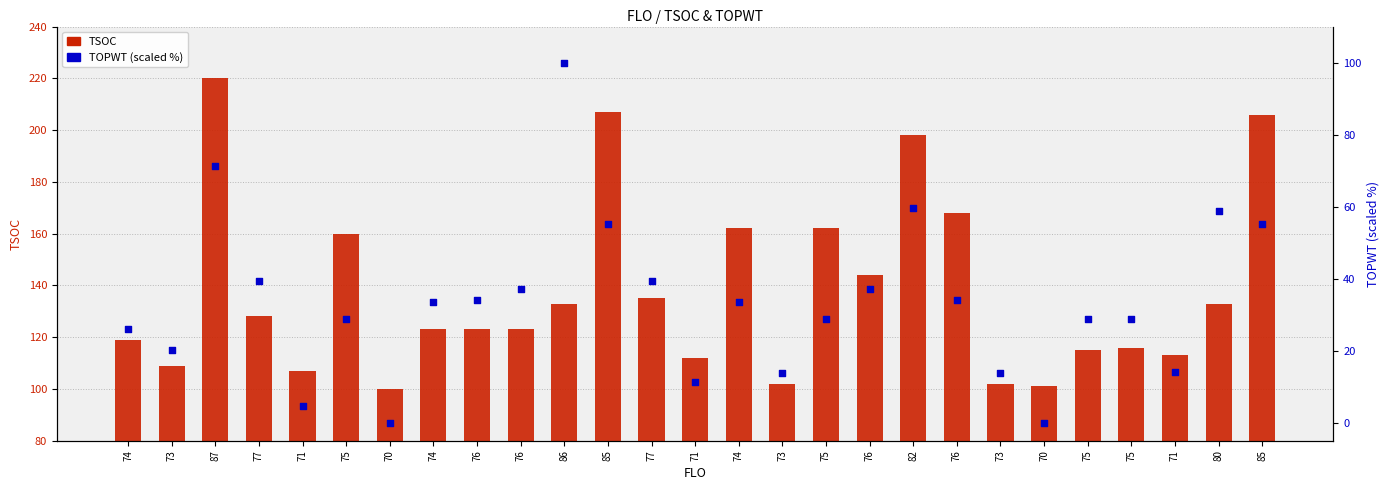

At how many categories does at least one series exceed 177?

4